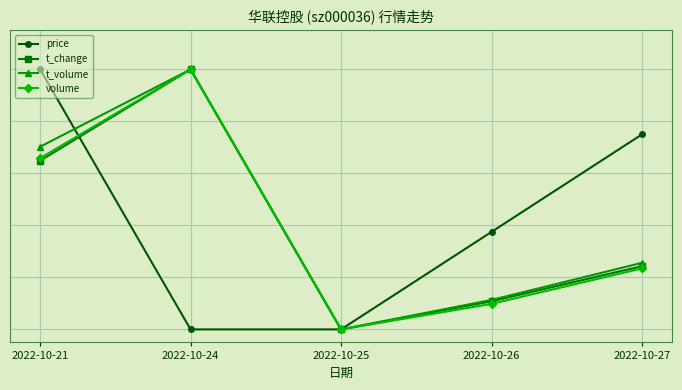

At how many categories does at least one series exceed 0?

4